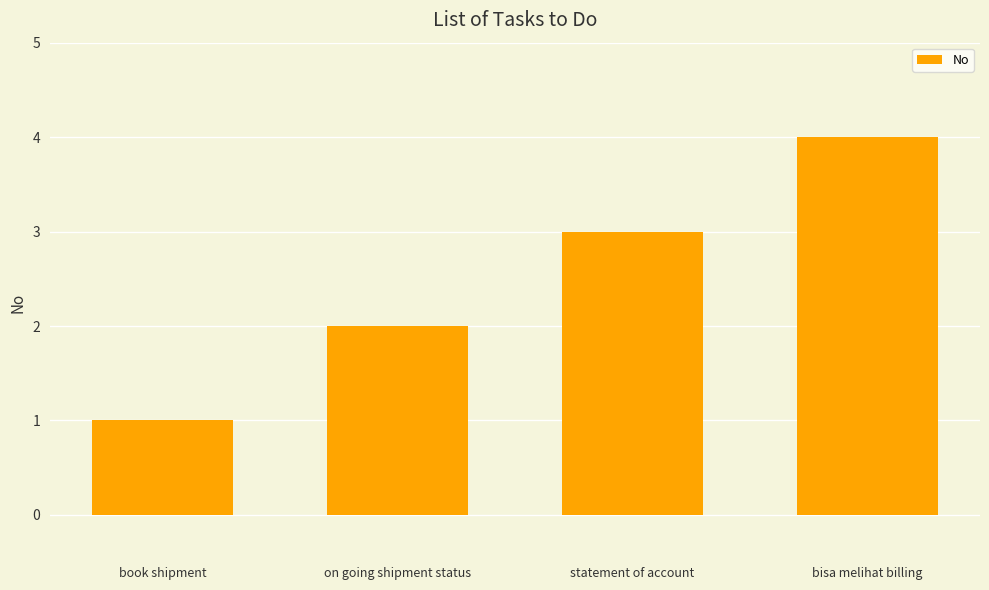

Between book shipment and statement of account, which is larger?

statement of account